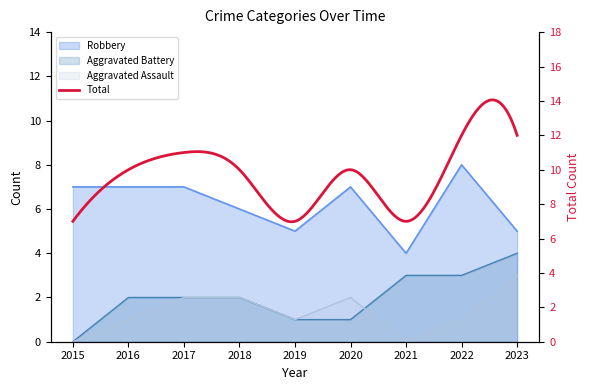

Between 2015 and 2017, which is larger?

2017